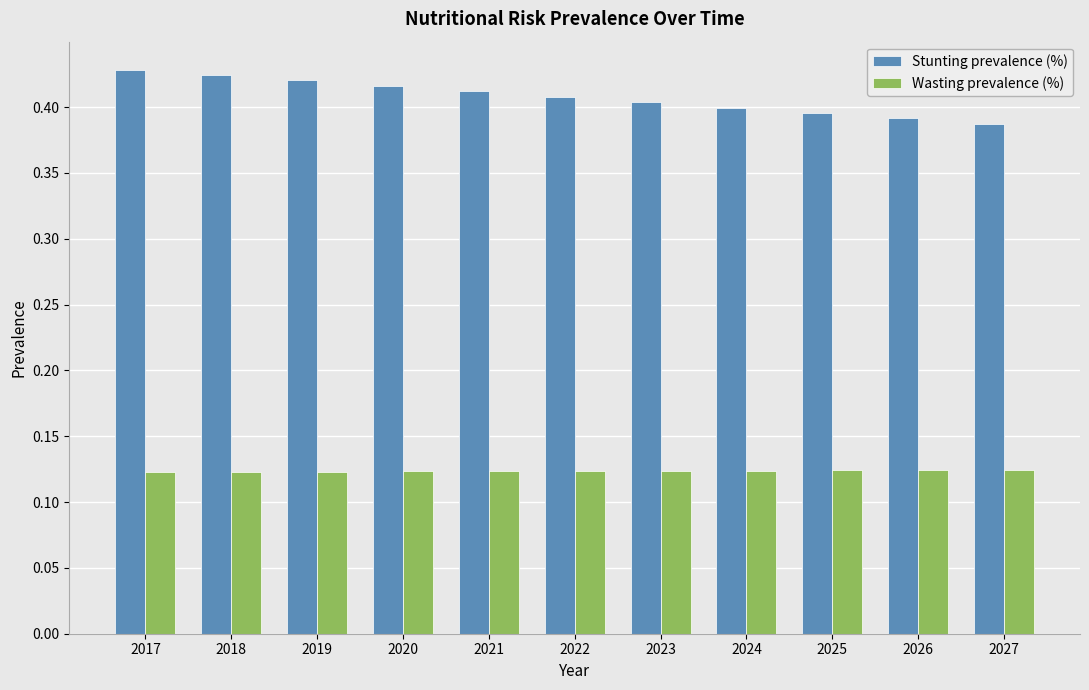

At how many categories does at least one series exceed 0?

11